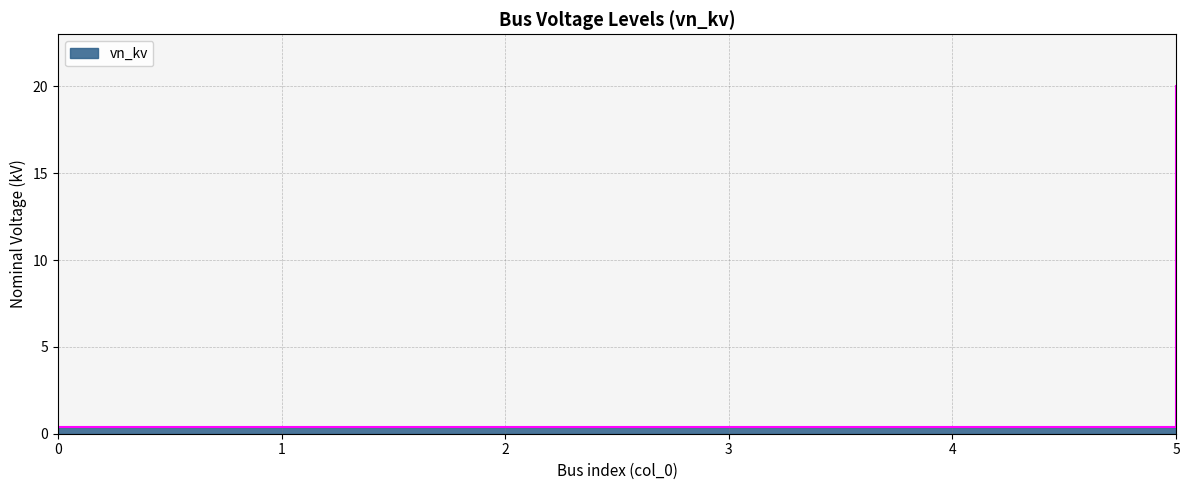

Which has a higher value, 3 or 1?

3